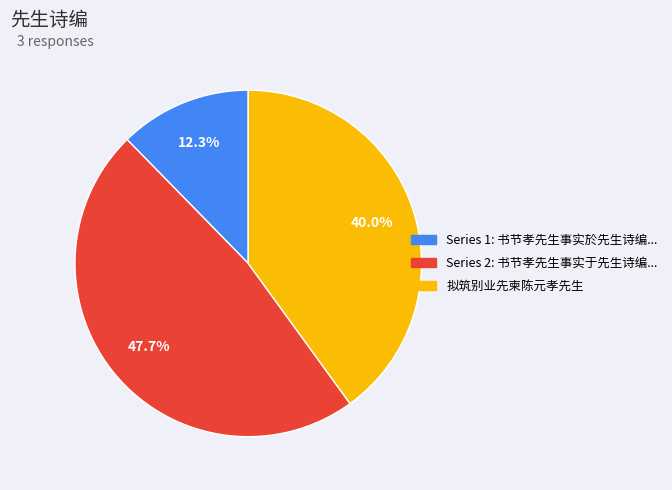

Does any single category account for the majority?

No